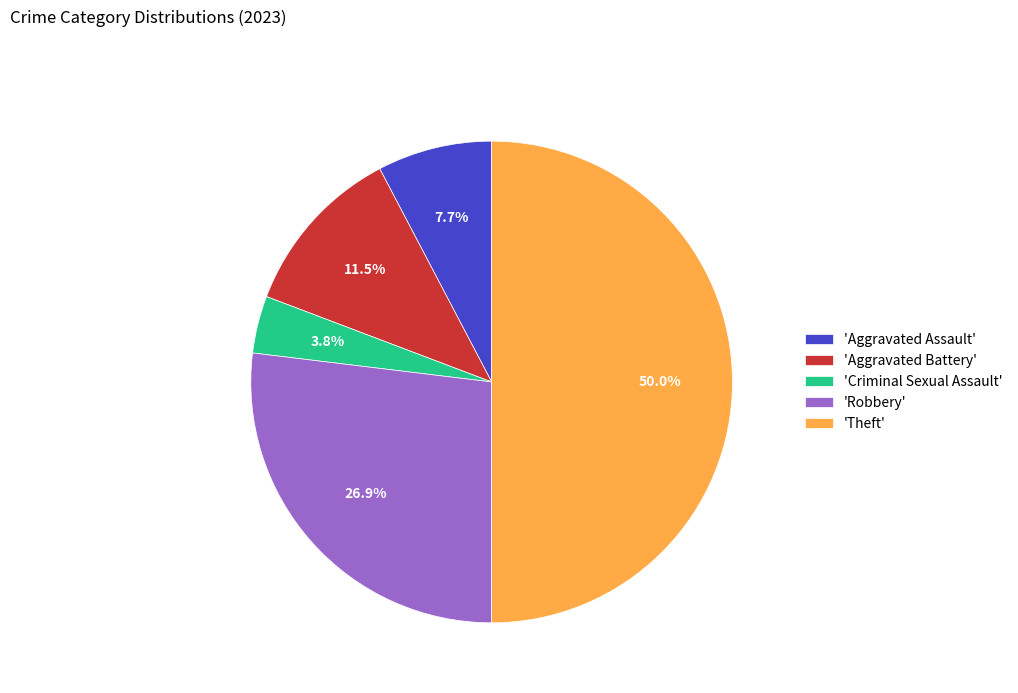

Rank the categories by value from highest to lowest.

'Theft', 'Robbery', 'Aggravated Battery', 'Aggravated Assault', 'Criminal Sexual Assault'